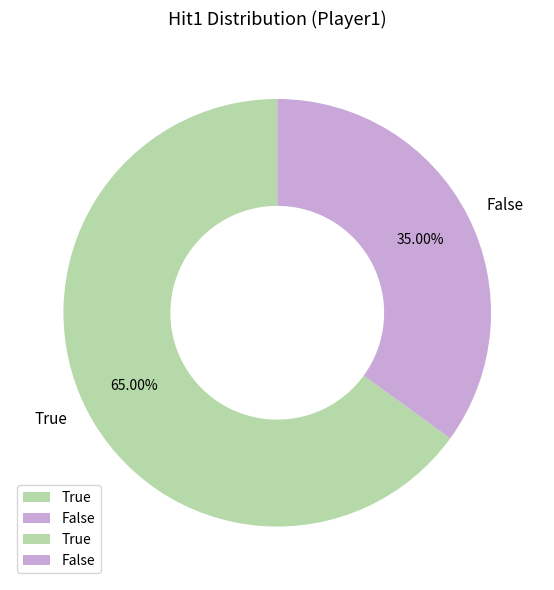

To the nearest percent, what is the difference between the False and True slice percentages?

30%